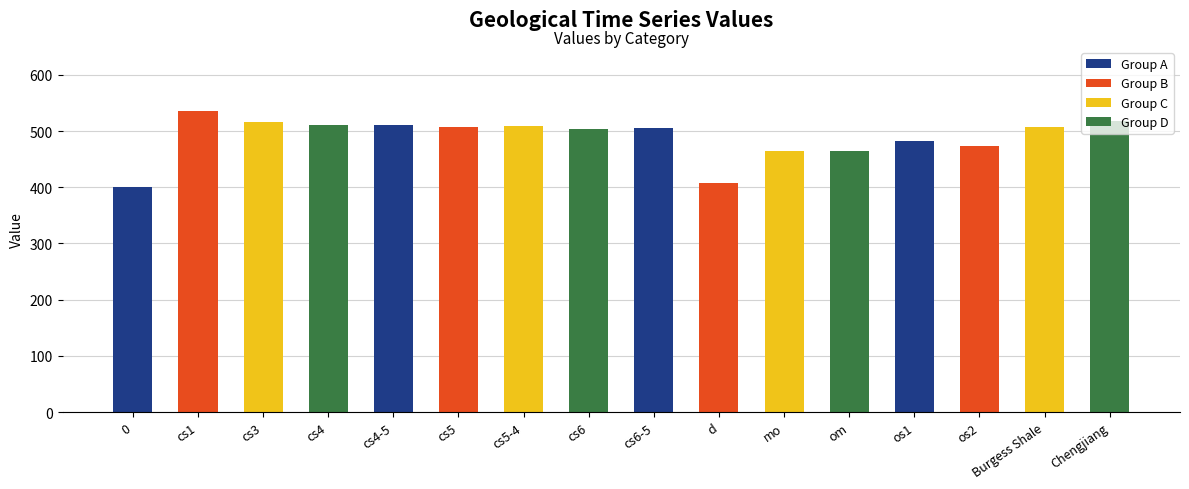

Approximately how many times larger is the value at cs5-4 compared to 0?

1.3